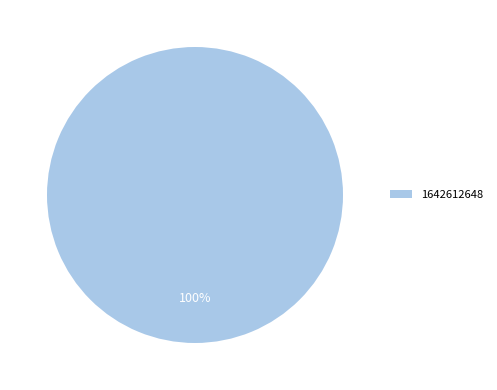

Is it true that 1642612648 is 100% of the pie?

True